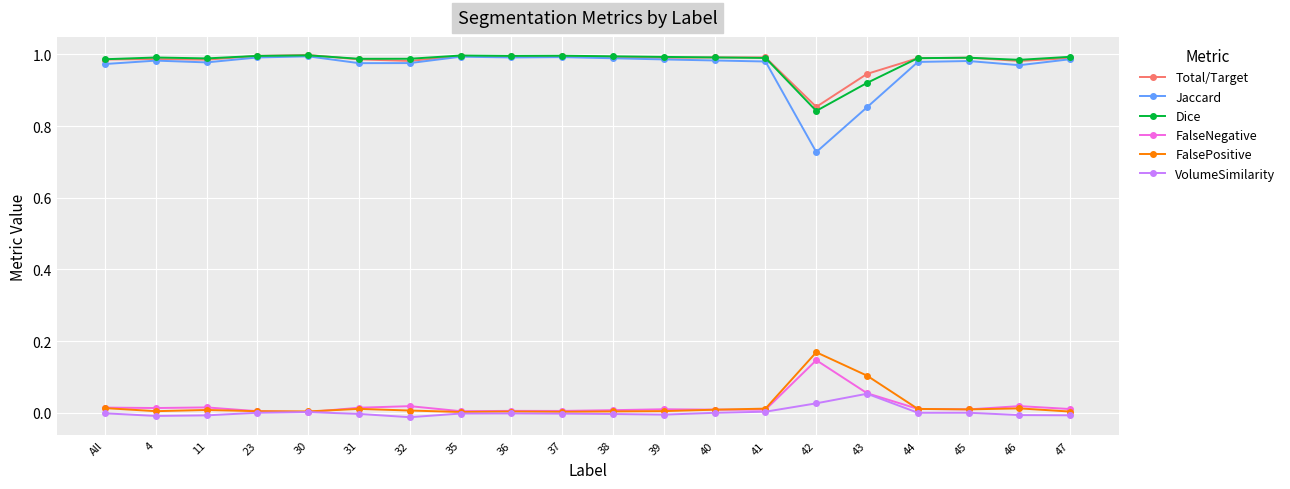

Which category has the highest value in the FalseNegative series?

42